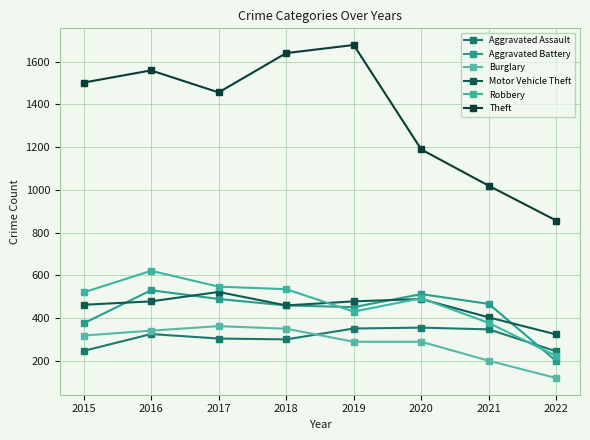

At 2016, list the series in order from largest to smallest.

Theft, Robbery, Aggravated Battery, Motor Vehicle Theft, Burglary, Aggravated Assault